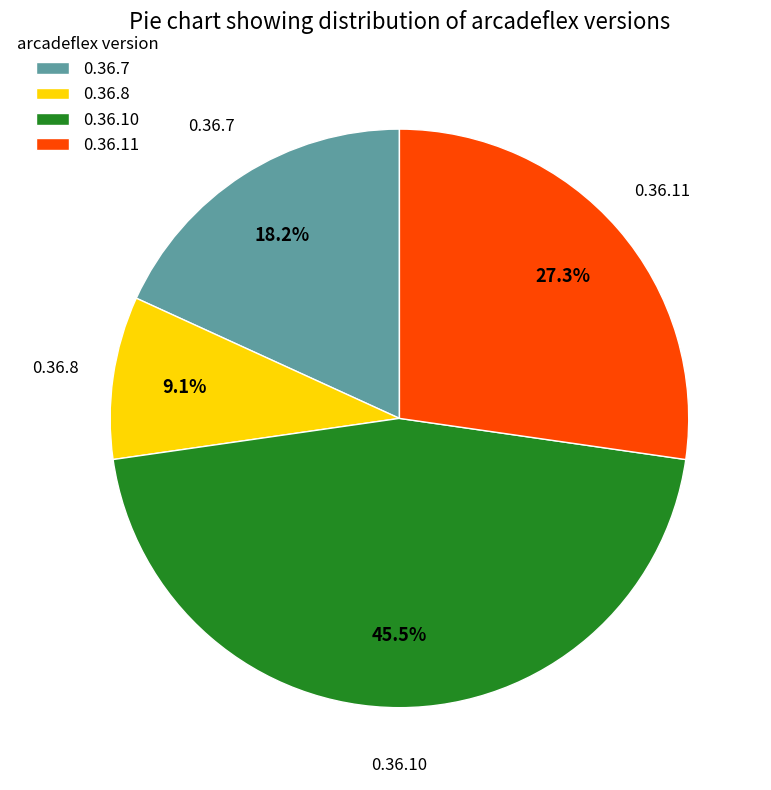

Does 0.36.10 account for over 50% of the chart?

No